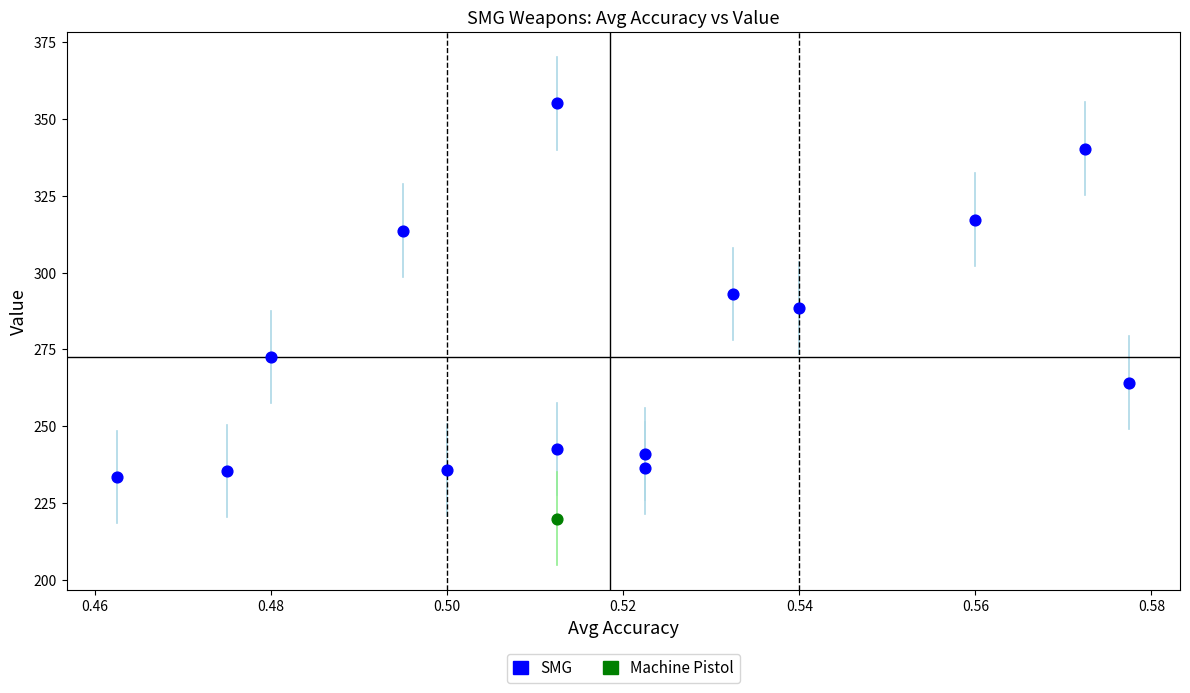

What are all the series names shown in the legend?

SMG, Machine Pistol